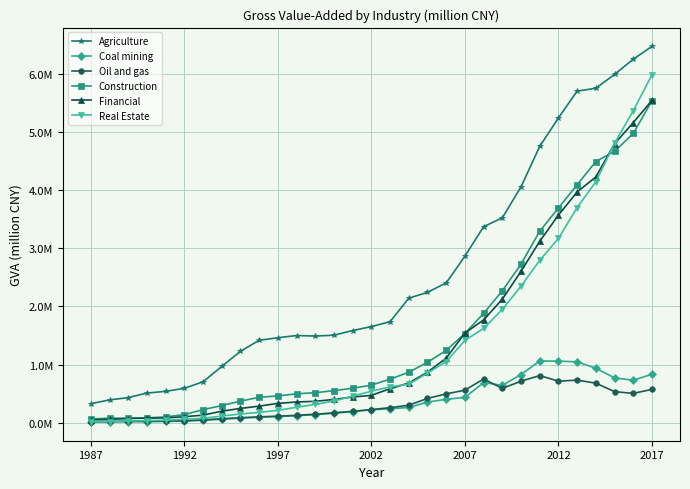

What are all the series names shown in the legend?

Agriculture, Coal mining, Oil and gas, Construction, Financial, Real Estate